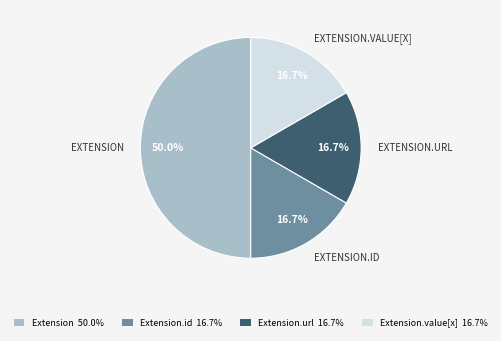

Approximately how many times larger is the value at Extension.value[x] 16.7% compared to Extension.id 16.7%?

1.0